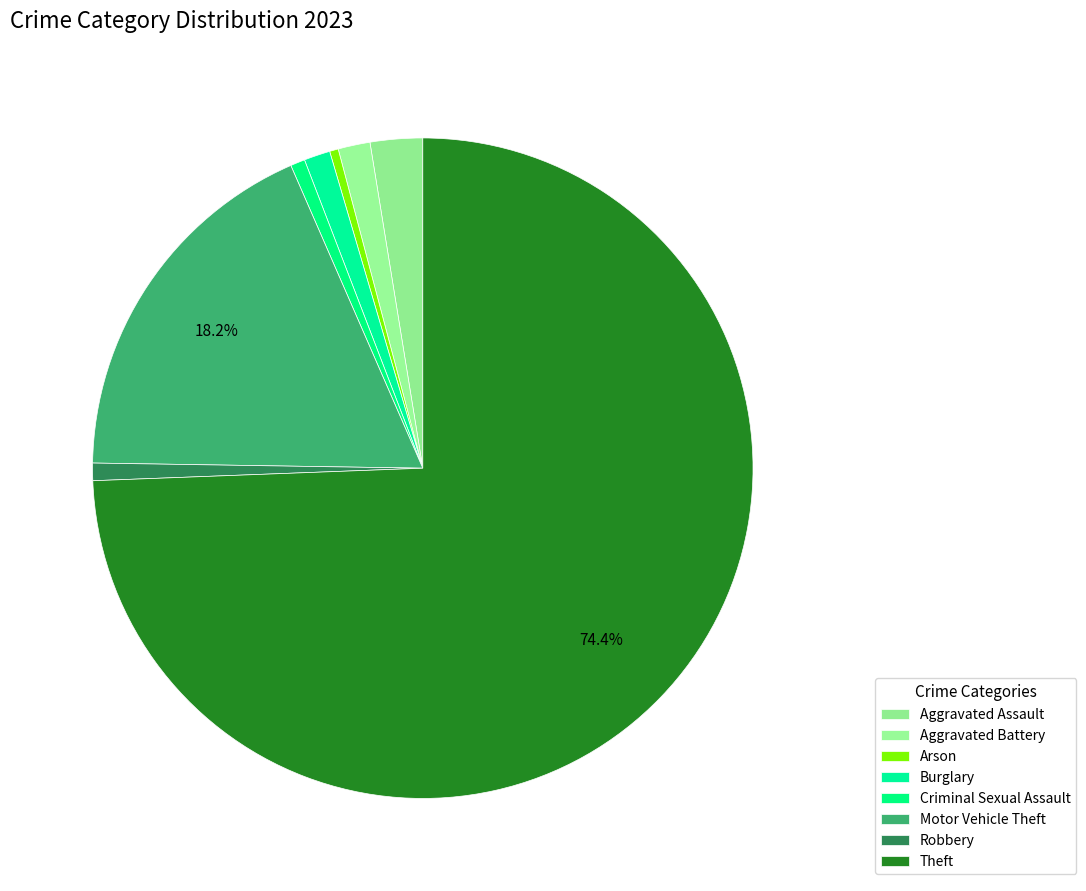

To the nearest percent, what is the average slice percentage?

12%